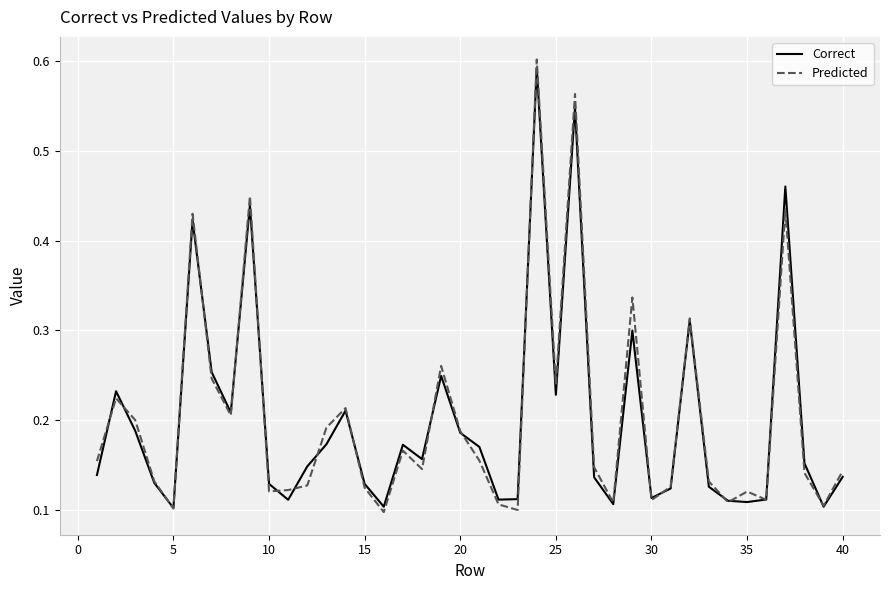

Which series has the largest range (max minus min)?

Predicted